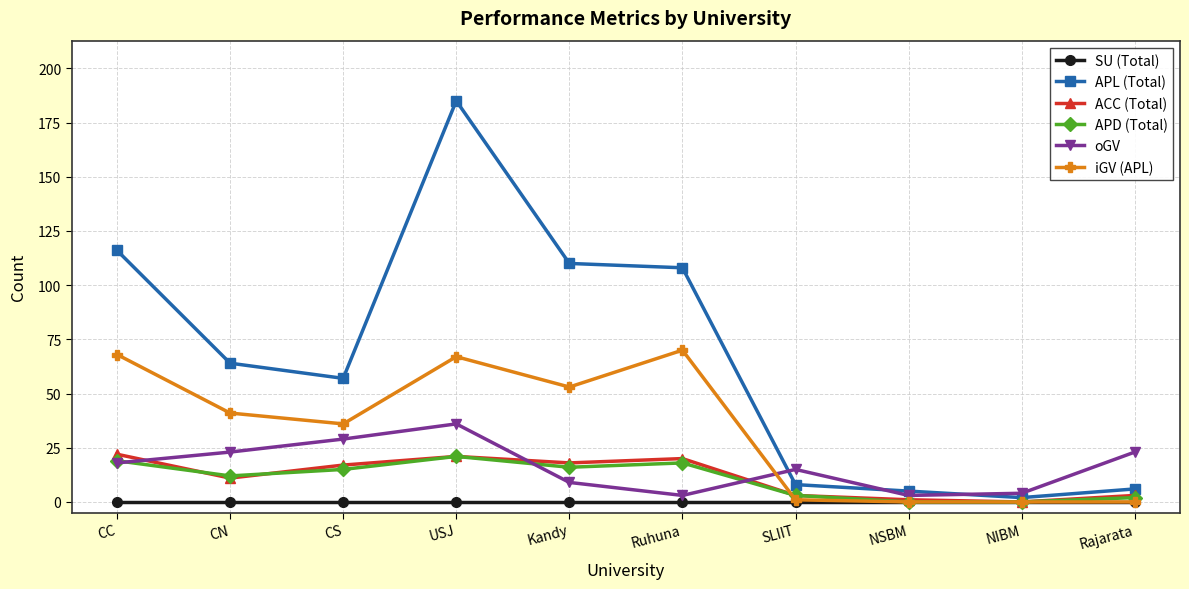

How many interior local valleys does the APL (Total) series have?

2